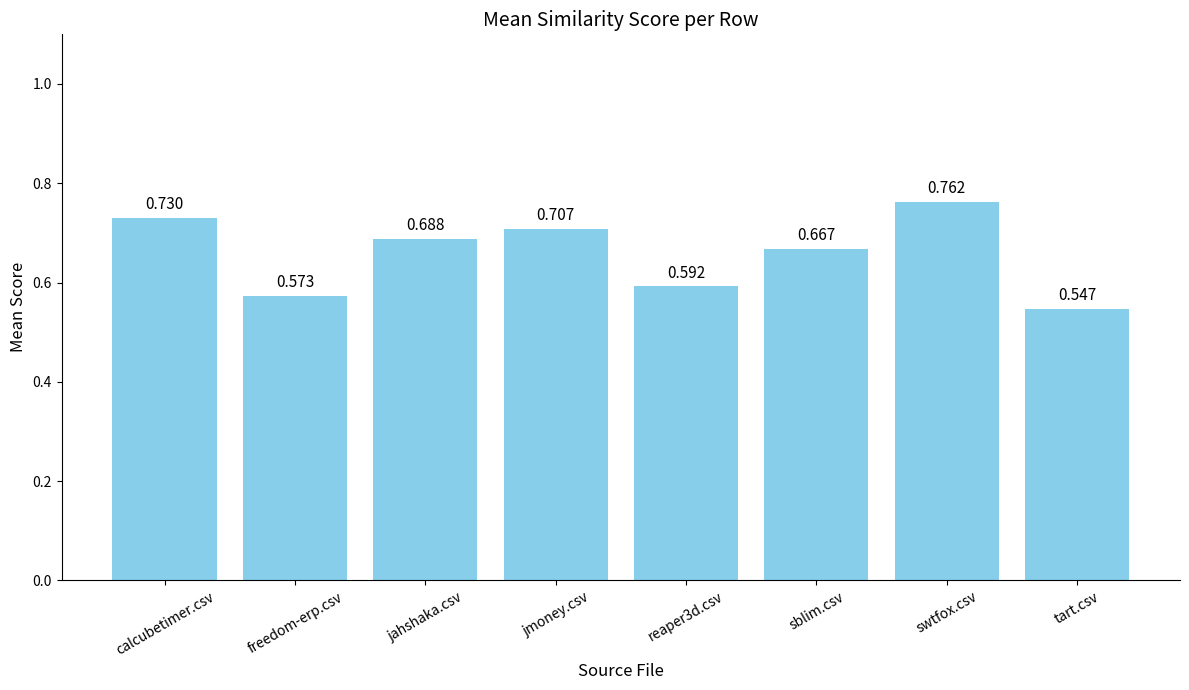

Rank the categories by value from lowest to highest.

tart.csv, freedom-erp.csv, reaper3d.csv, sblim.csv, jahshaka.csv, jmoney.csv, calcubetimer.csv, swtfox.csv